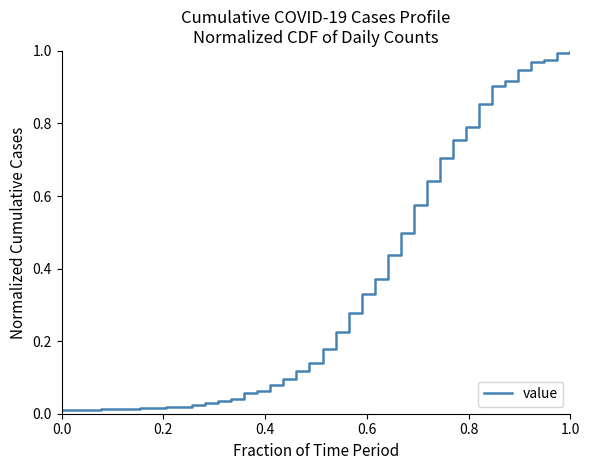

True or false: the data has more than 2 interior local peaks.

False